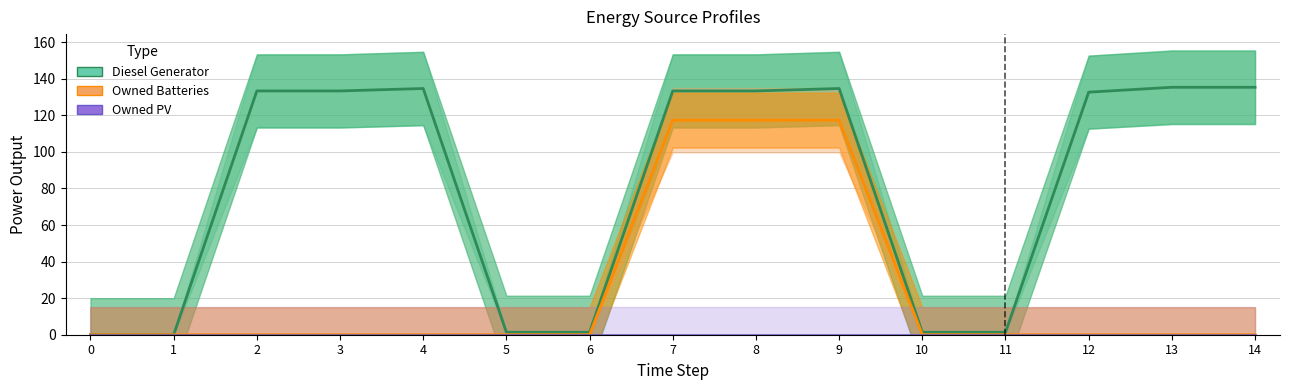

Which series has the largest total across all categories?

Diesel Generator